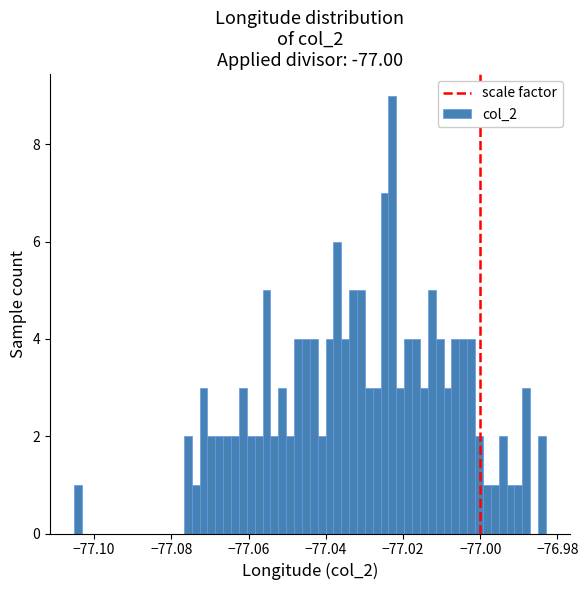

Around what value on the x-axis is the tallest bar? Give the approximate position of its centre, as read against the axis.

-77.022